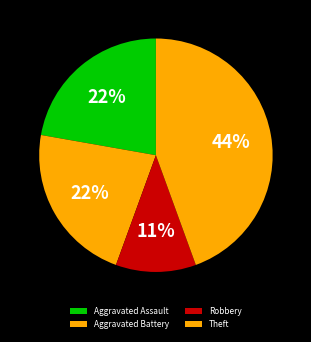

Is Aggravated Assault the majority of the pie?

No